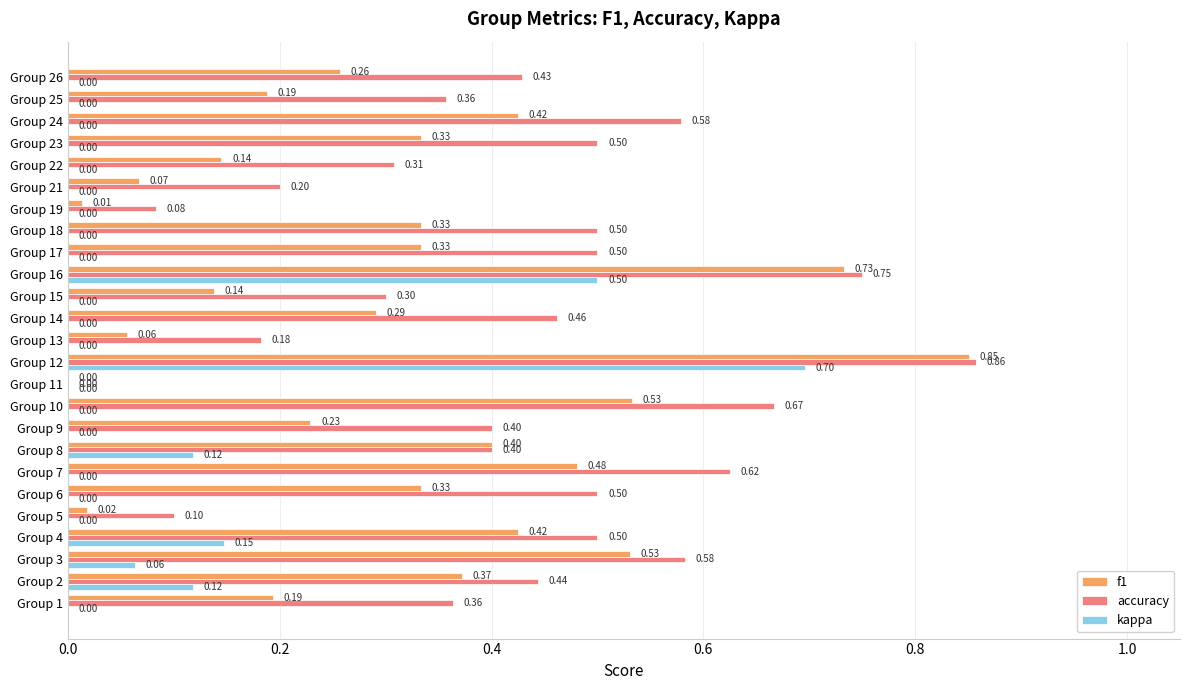

What is the sum of all accuracy values?

10.6